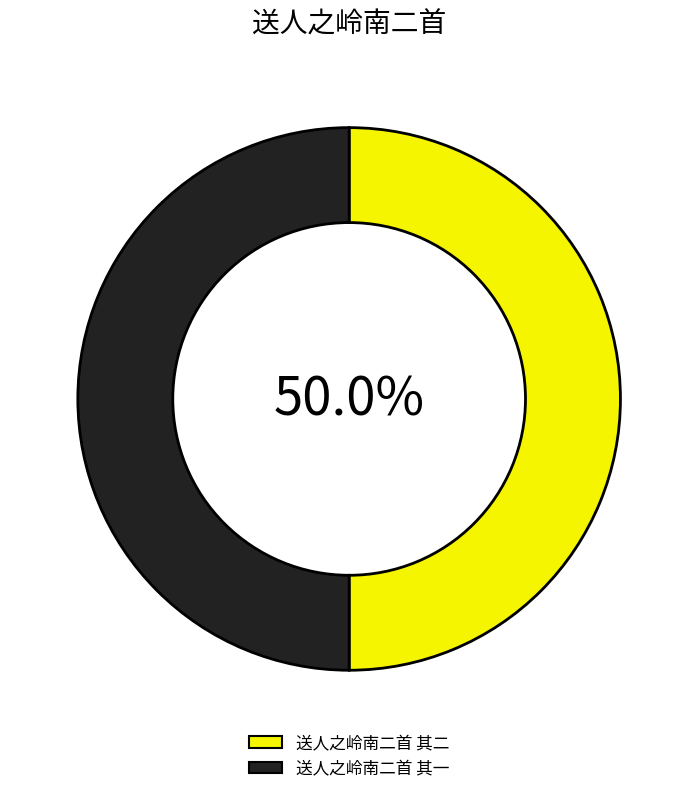

How much of the chart is everything except 送人之岭南二首 其二?

50.0%